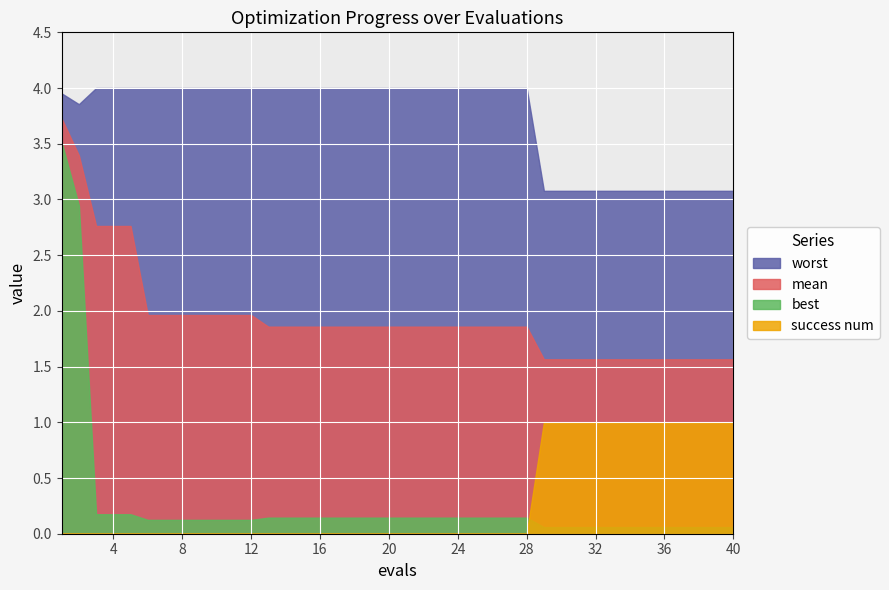

Which category has the highest value across all series?

3